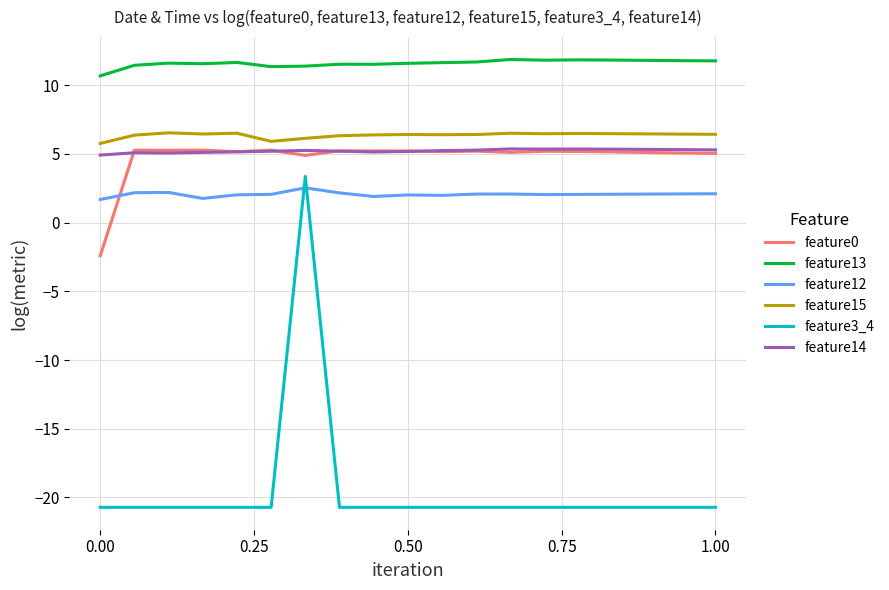

Which series has the widest spread of values?

feature3_4